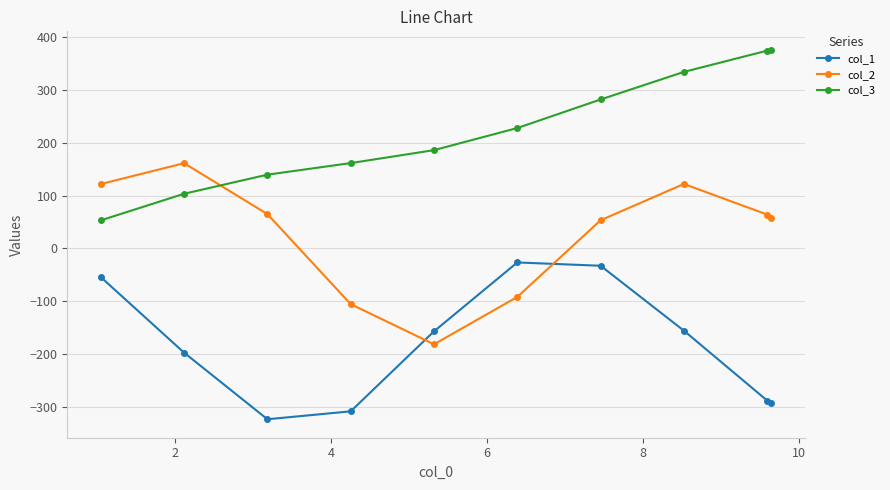

How many data points in col_1 are less than -157?

6